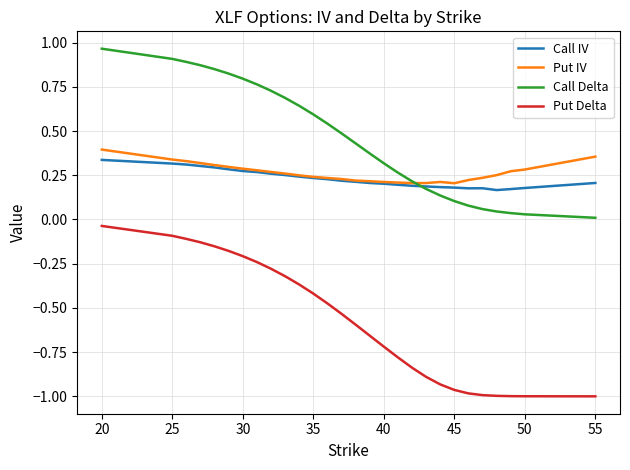

Which series has the widest spread of values?

Put Delta